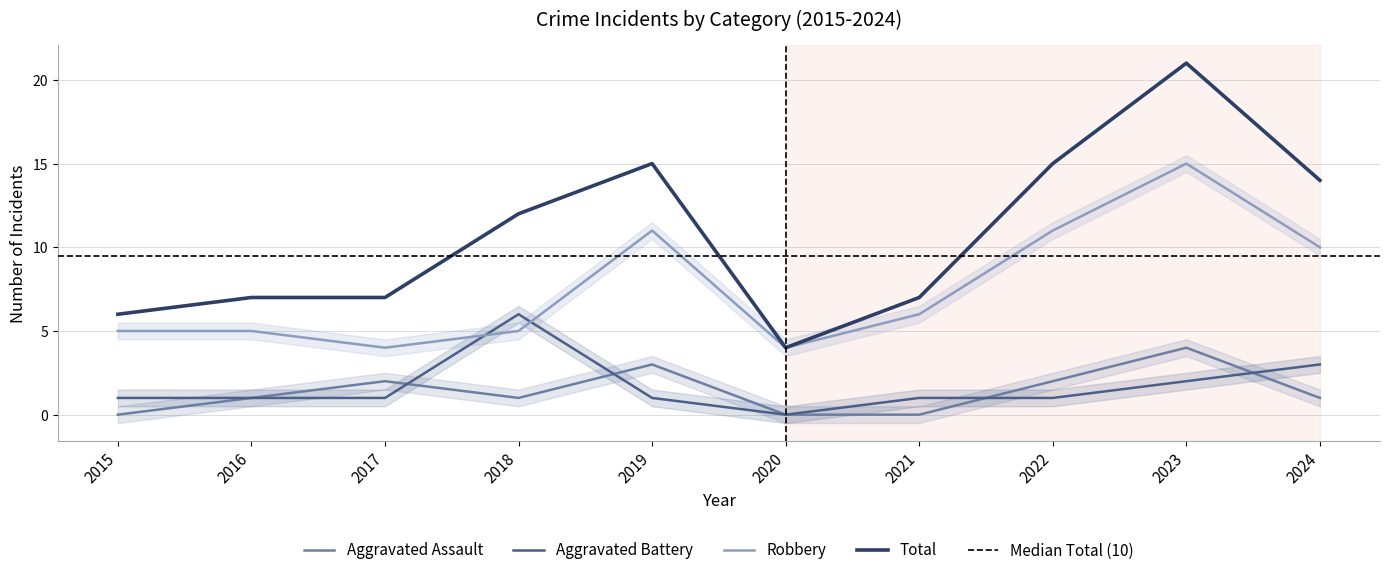

Which label corresponds to the smallest value in the chart?

2015